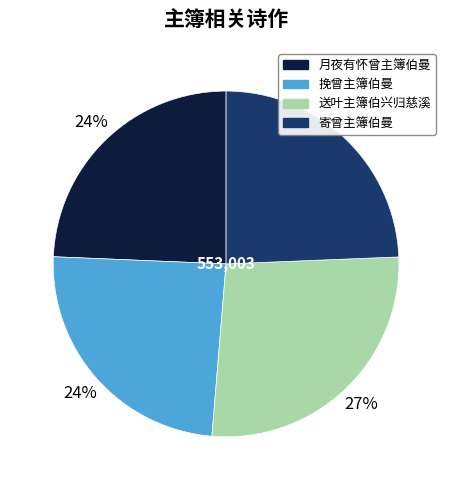

How many segments does this pie chart have?

4